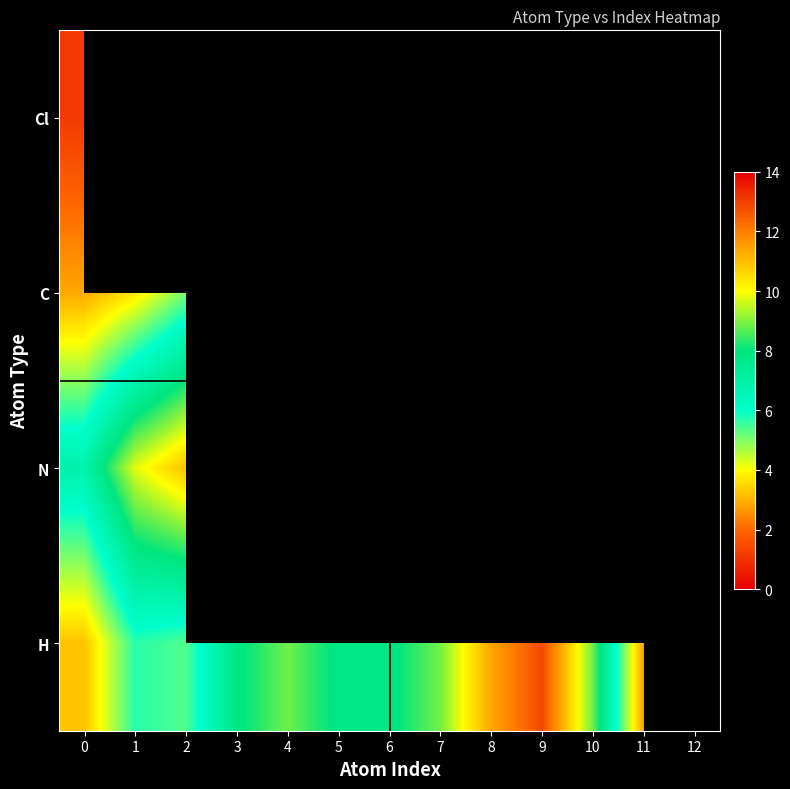

The value of C at 0 is 2.9. True or false?

True